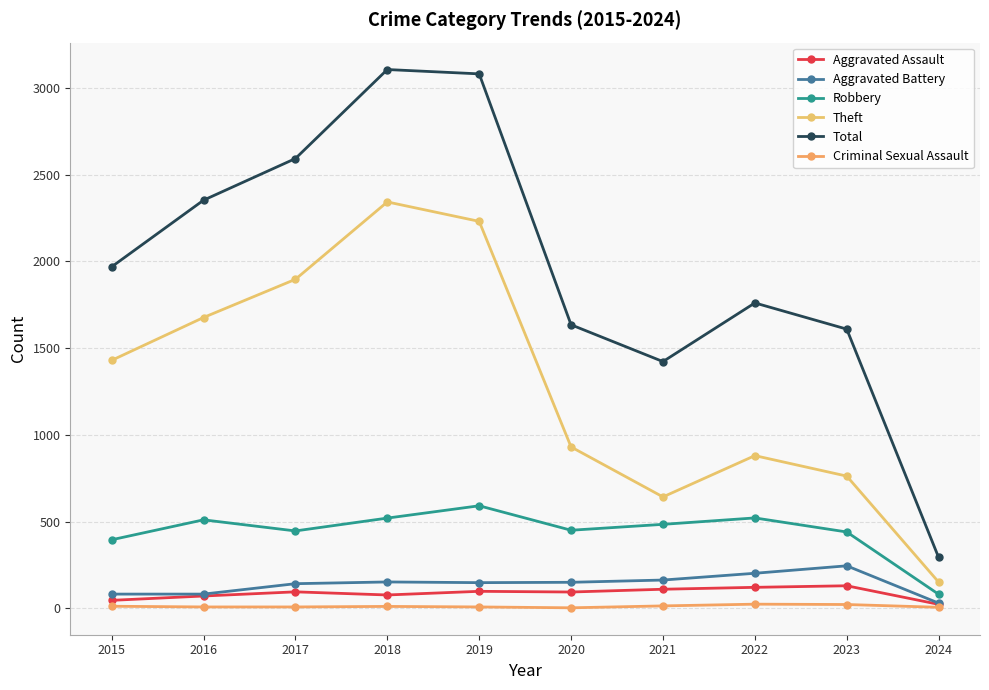

What is the maximum value for Aggravated Battery?

245